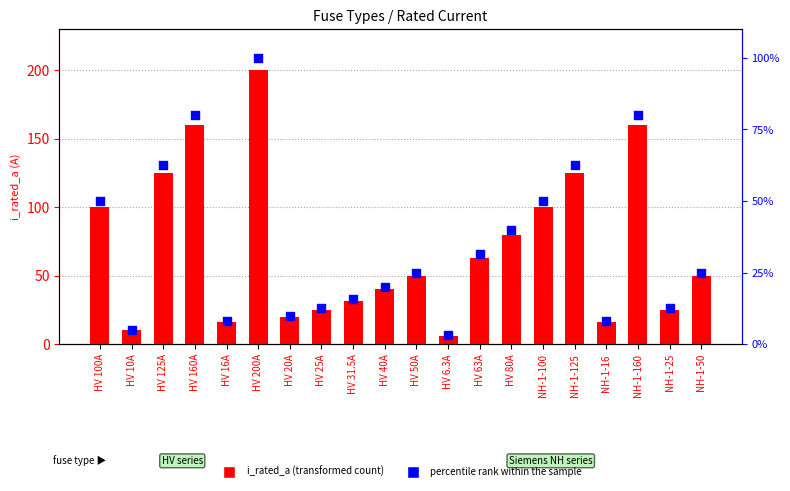

Which series has the largest Y range (max minus min)?

i_rated_a (A)